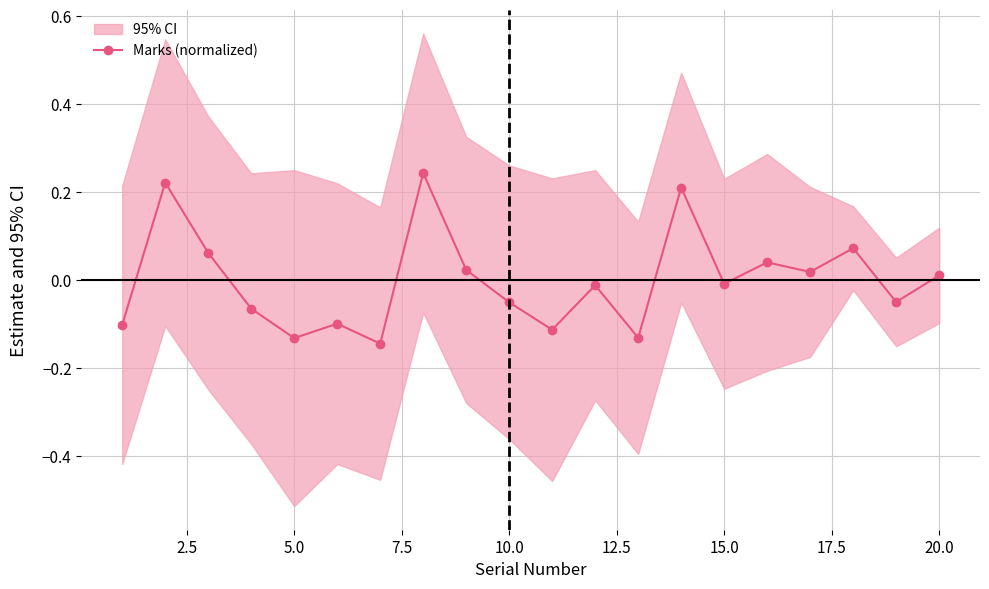

True or false: Marks (normalized) has more than 0 interior local peaks.

True